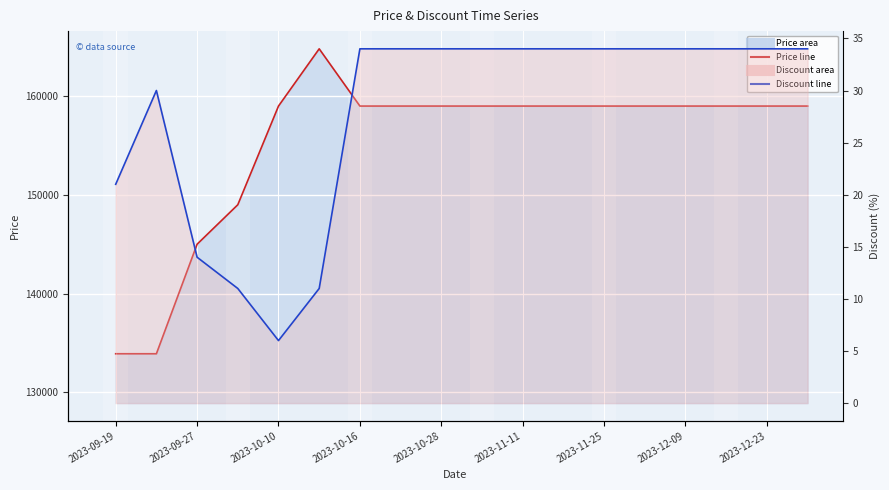

What is the value of the Price line point at the 1st from the left?

133900